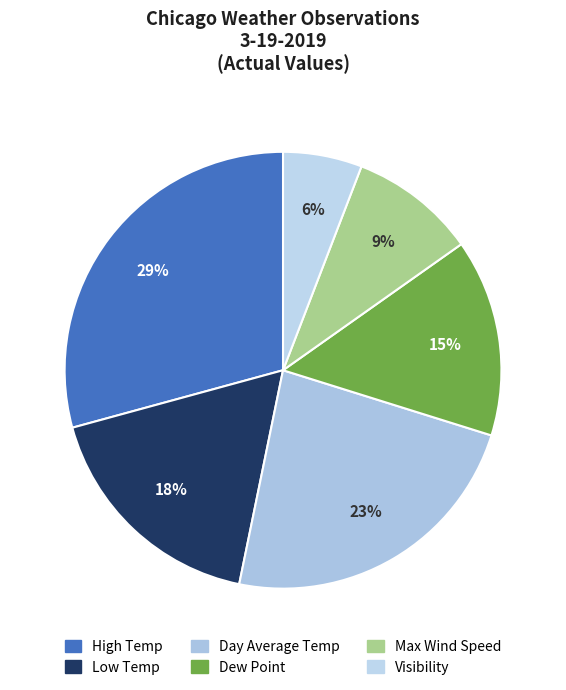

Is it true that Day Average Temp is 17% of the pie?

False